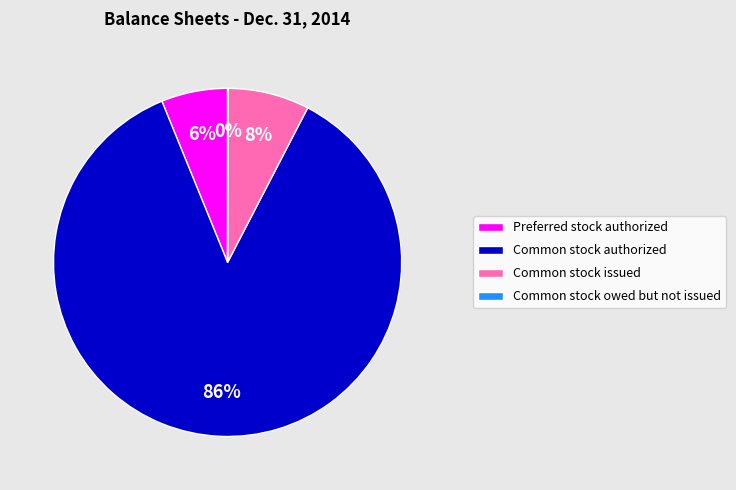

Which slice represents more than half of the pie?

Common stock authorized